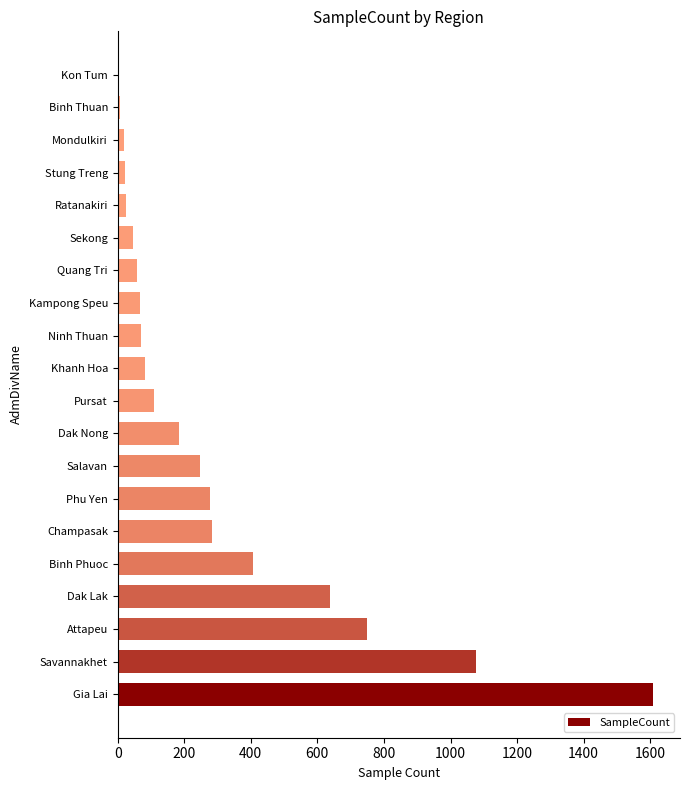

Between Champasak and Kon Tum, which is larger?

Champasak